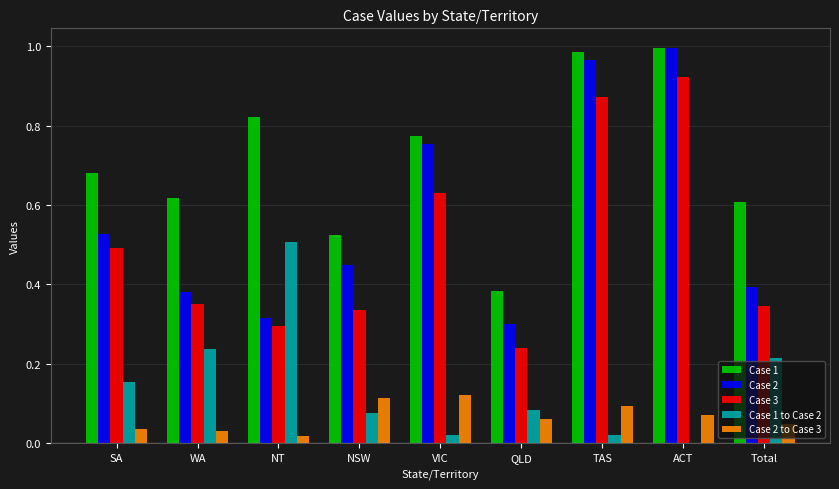

The Case 1 series shows 1.0 at ACT. True or false?

True